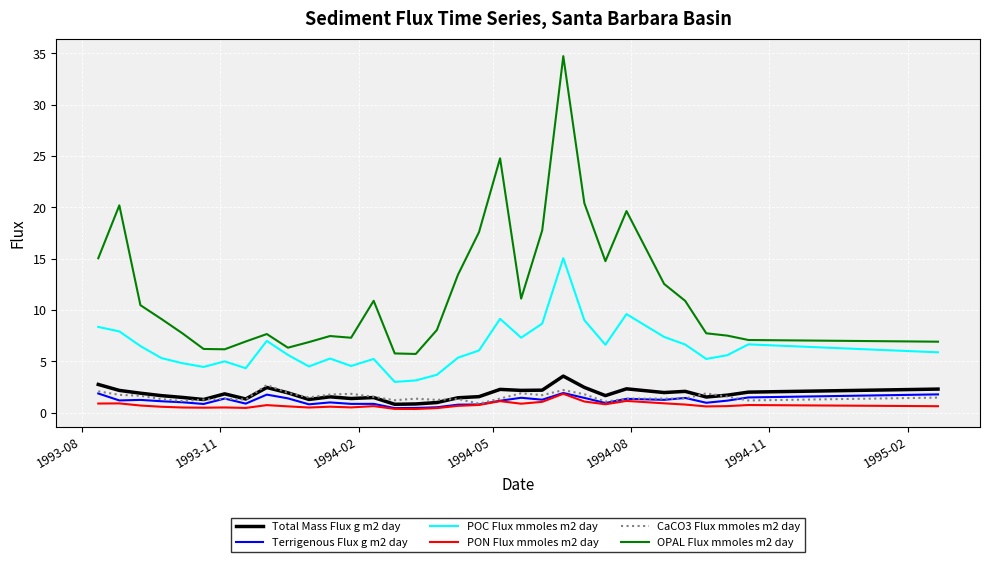

Which series has the largest range (max minus min)?

OPAL Flux mmoles m2 day